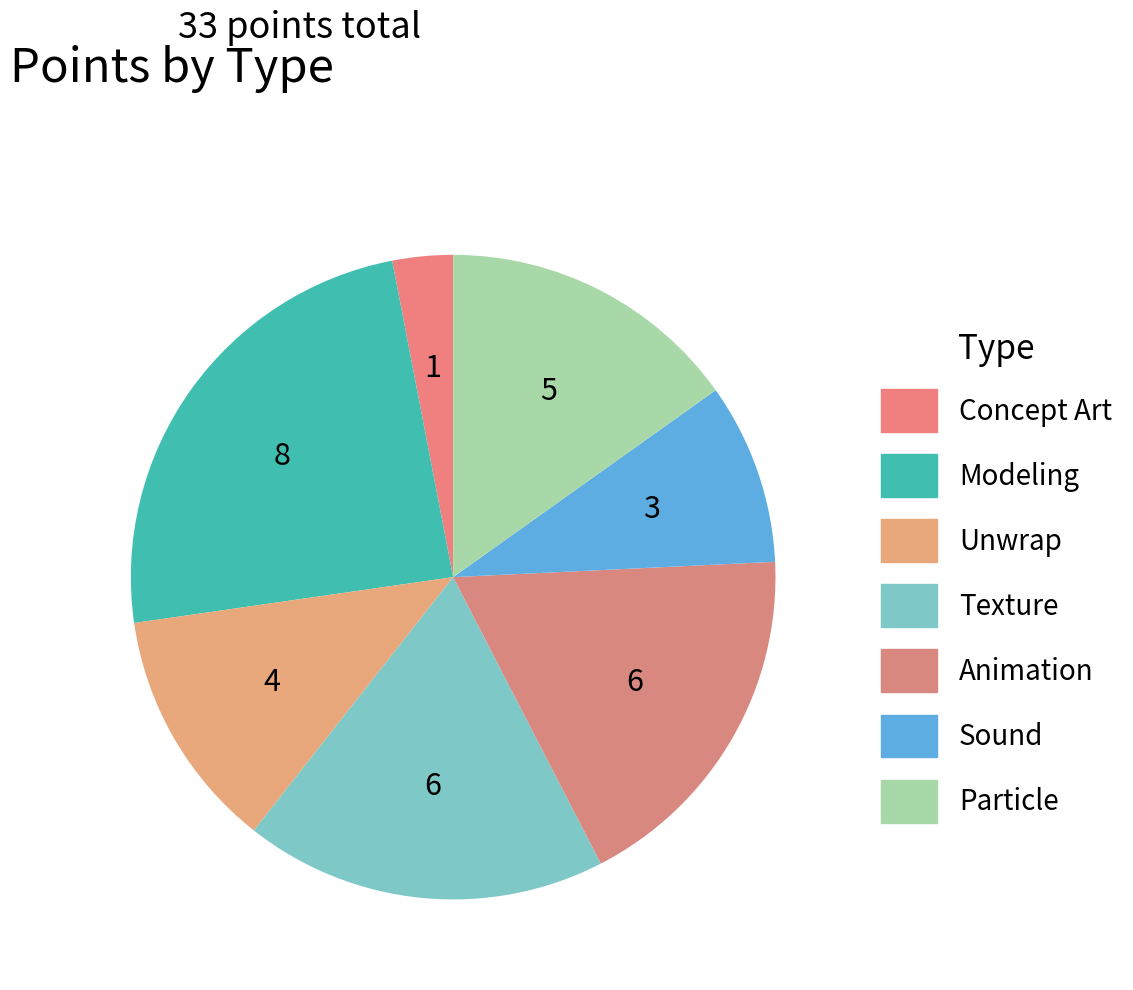

Do Animation and Sound together represent more than half of the pie?

No